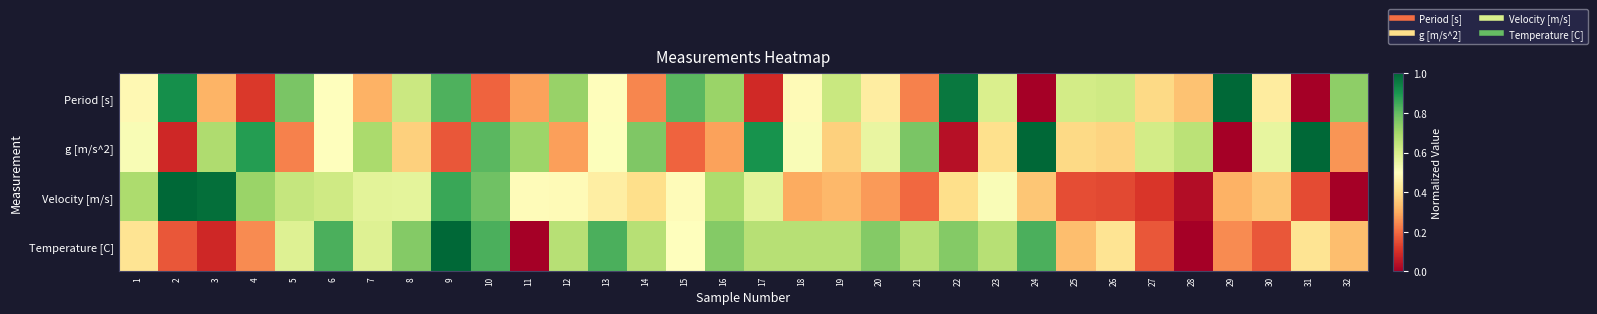

What is the spread (max minus min) of values at 5?

0.5